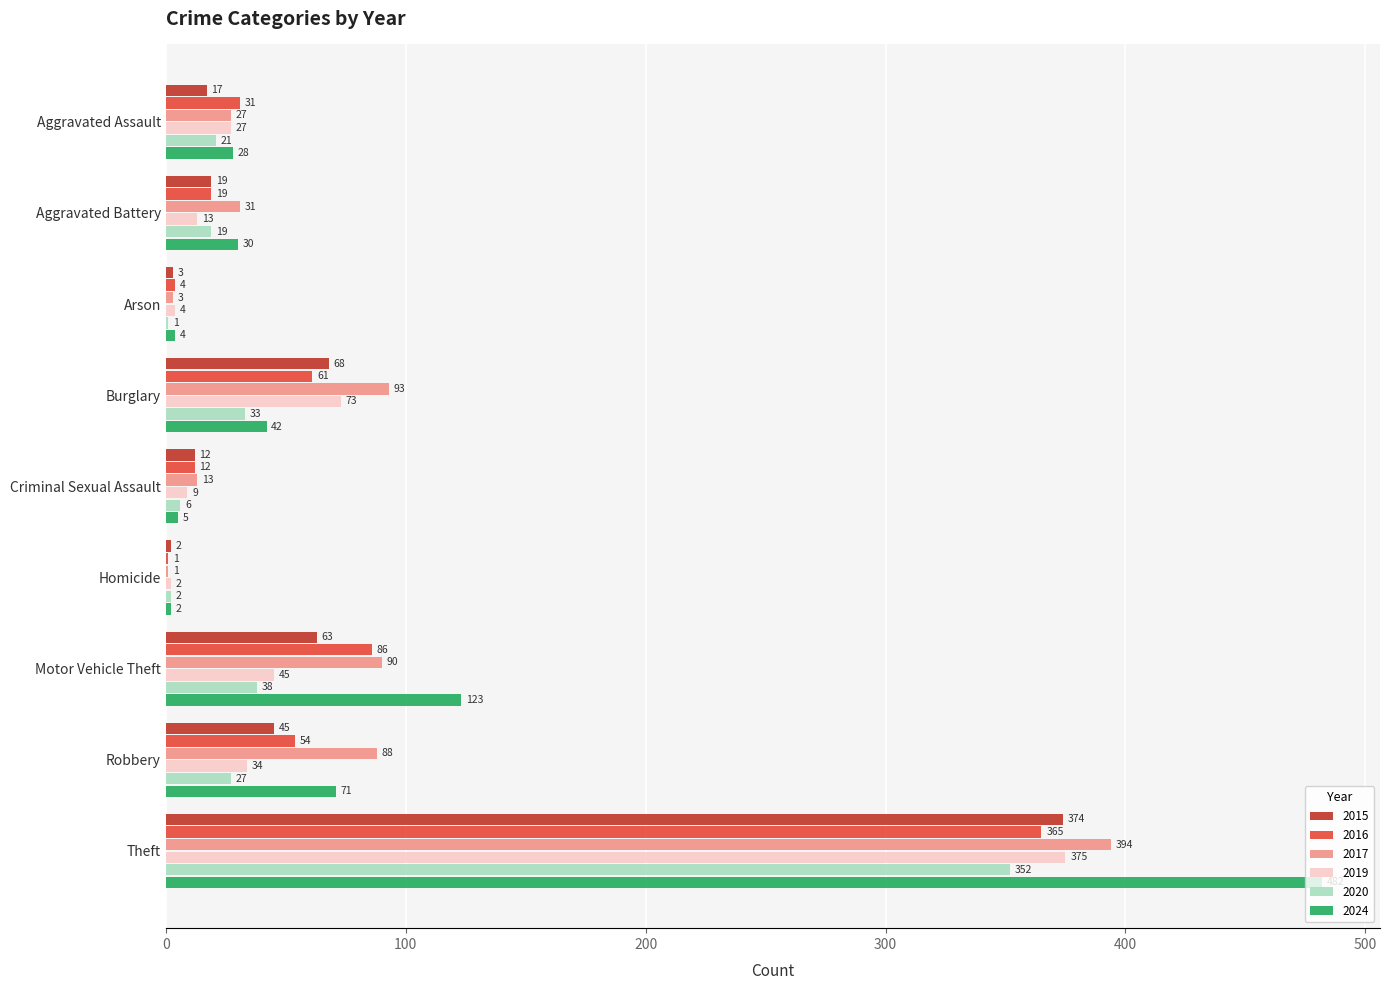

Which series has the largest total across all categories?

2024